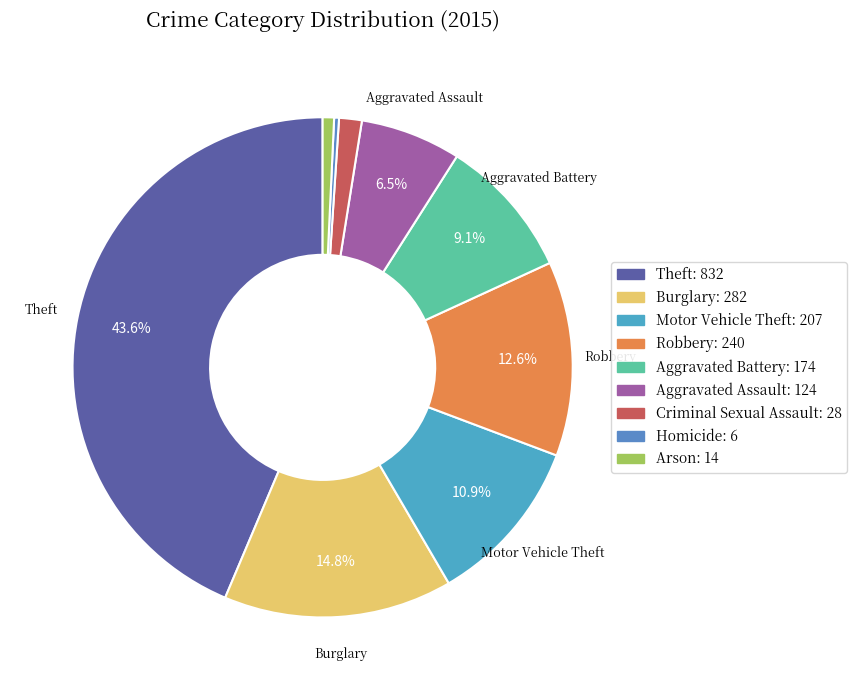

How many slices are in this pie chart?

9